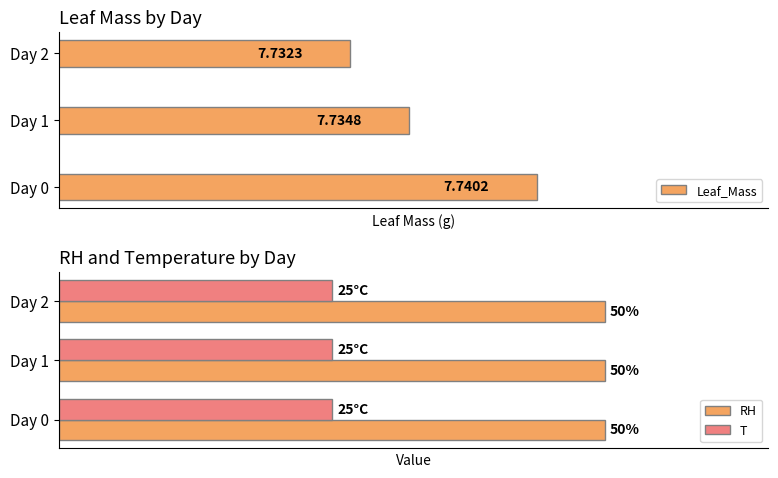

At how many categories does at least one series exceed 5?

3